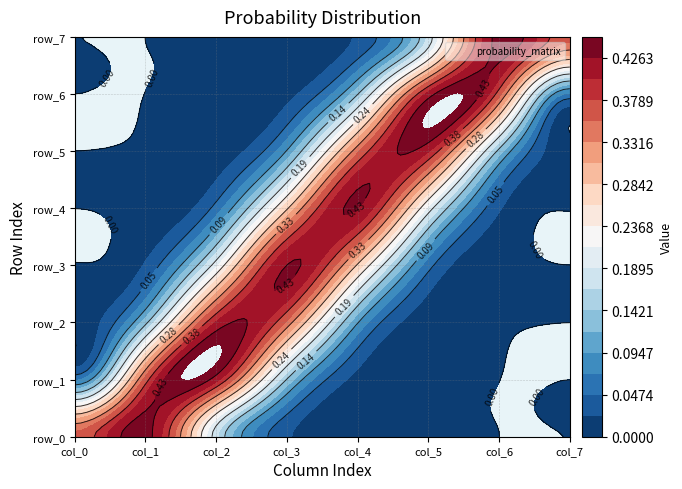

Reading left to right, what are all the values shown in this chart?

row_0: 0=0.4	1=0.4	2=0.2	3=0.0	4=0.0	5=0.0	6=0.0	7=0.0
row_1: 0=0.1	1=0.4	2=0.4	3=0.1	4=0.0	5=0.0	6=0.0	7=0.0
row_2: 0=0.0	1=0.1	2=0.4	3=0.3	4=0.1	5=0.0	6=0.0	7=0.0
row_3: 0=0.0	1=0.0	2=0.2	3=0.4	4=0.3	5=0.1	6=0.0	7=0.0
row_4: 0=0.0	1=0.0	2=0.1	3=0.3	4=0.4	5=0.2	6=0.0	7=0.0
row_5: 0=0.0	1=0.0	2=0.0	3=0.1	4=0.3	5=0.4	6=0.1	7=0.0
row_6: 0=0.0	1=0.0	2=0.0	3=0.0	4=0.1	5=0.4	6=0.4	7=0.1
row_7: 0=0.0	1=0.0	2=0.0	3=0.0	4=0.0	5=0.2	6=0.4	7=0.4